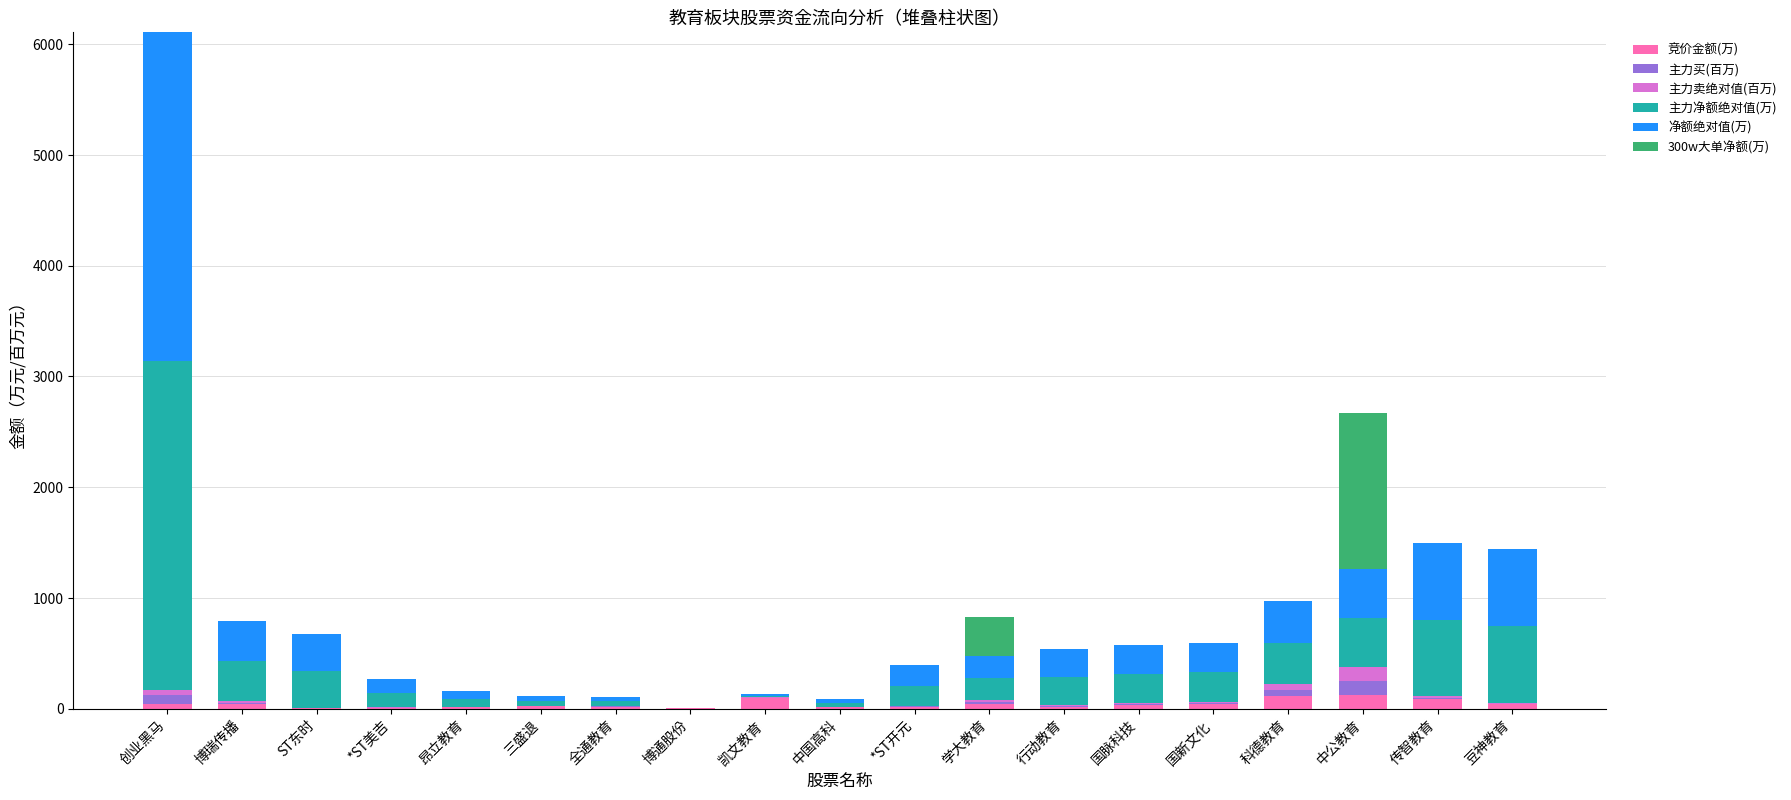

At which category is the sum across all series the highest?

创业黑马